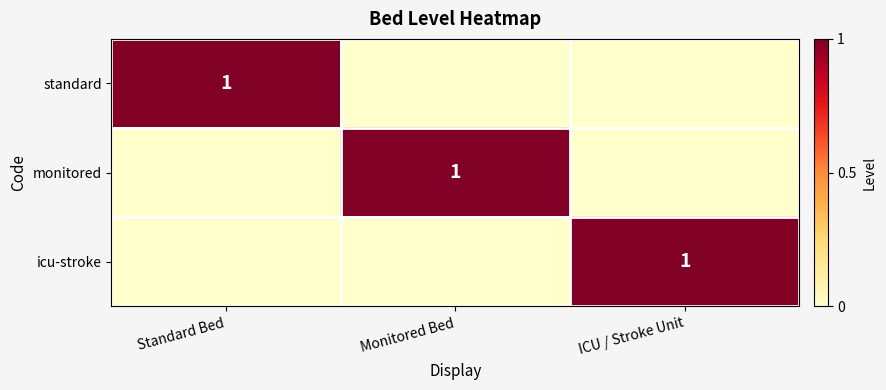

Is it true that icu-stroke equals 2 at ICU / Stroke Unit?

False